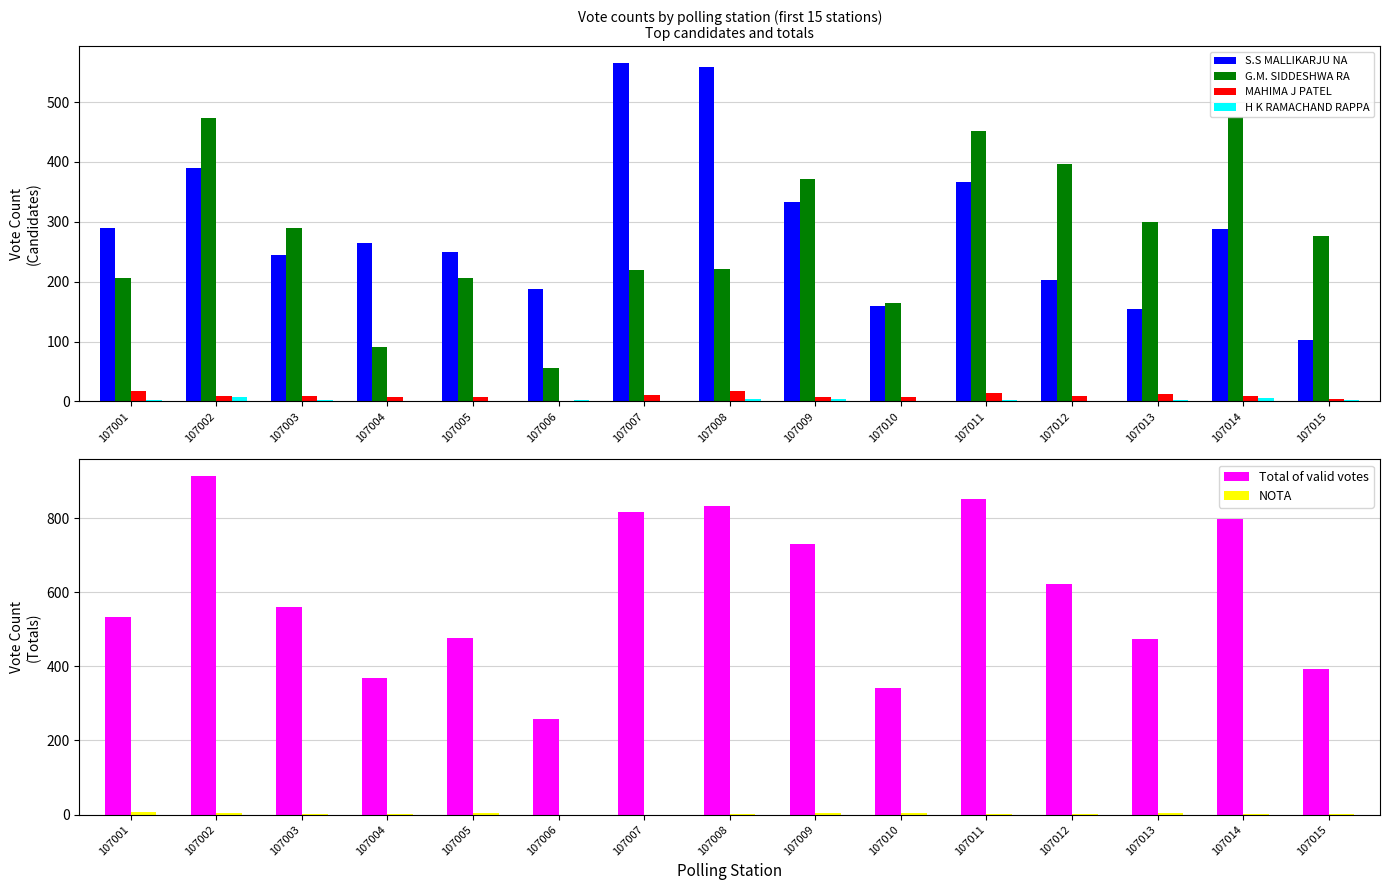

Which series has the widest spread of values?

Total of valid votes